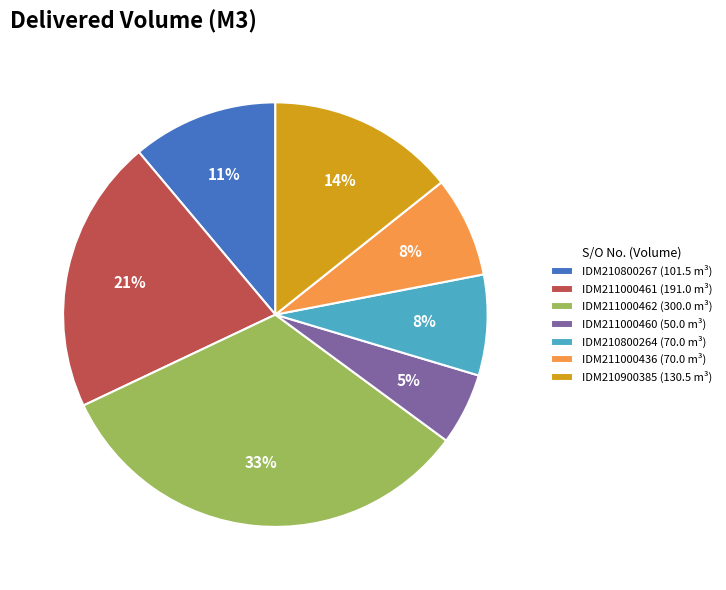

Approximately how many times larger is the value at IDM211000462 (300.0 m³) compared to IDM210800267 (101.5 m³)?

3.0